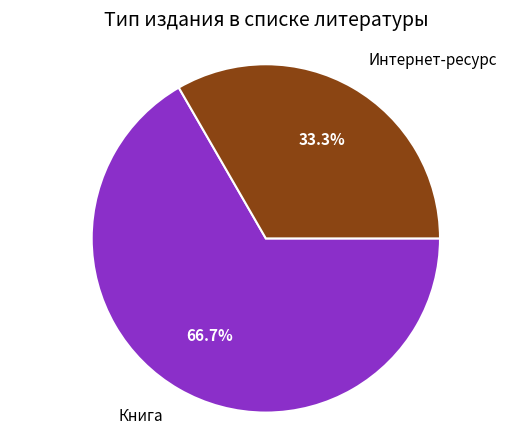

How many segments does this pie chart have?

2